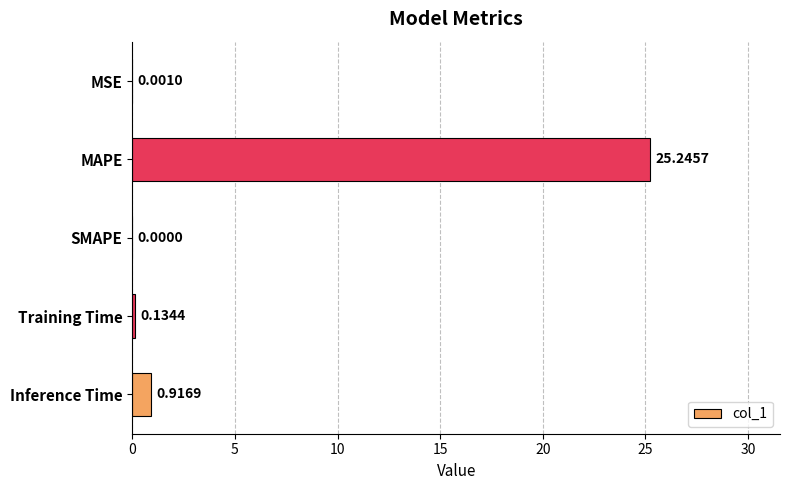

What is the sum of the values at Inference Time and Training Time?

1.1